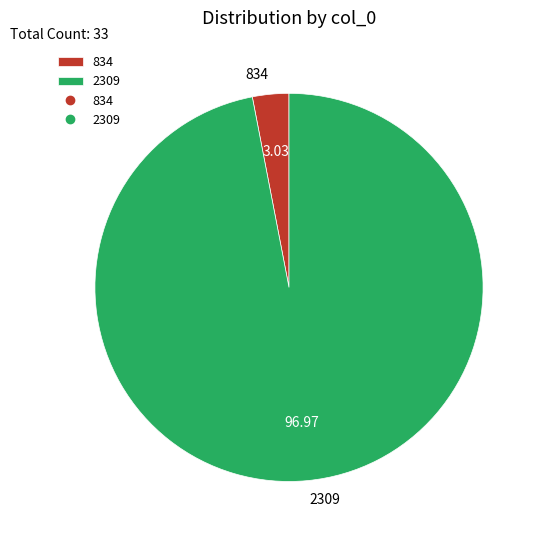

Count the number of slices in the pie.

2